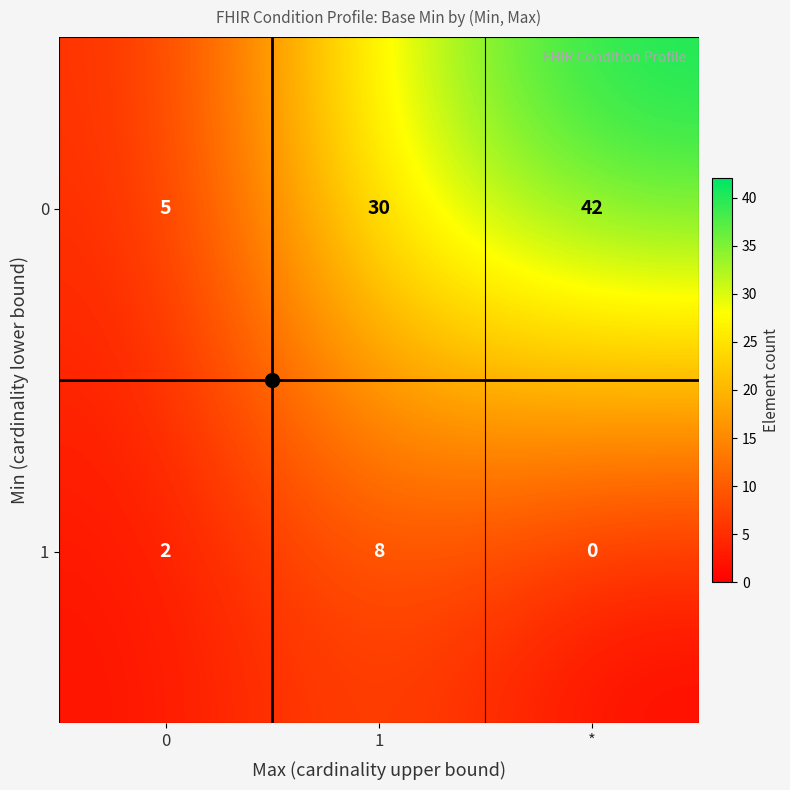

At 1, list the series in order from largest to smallest.

0, 1